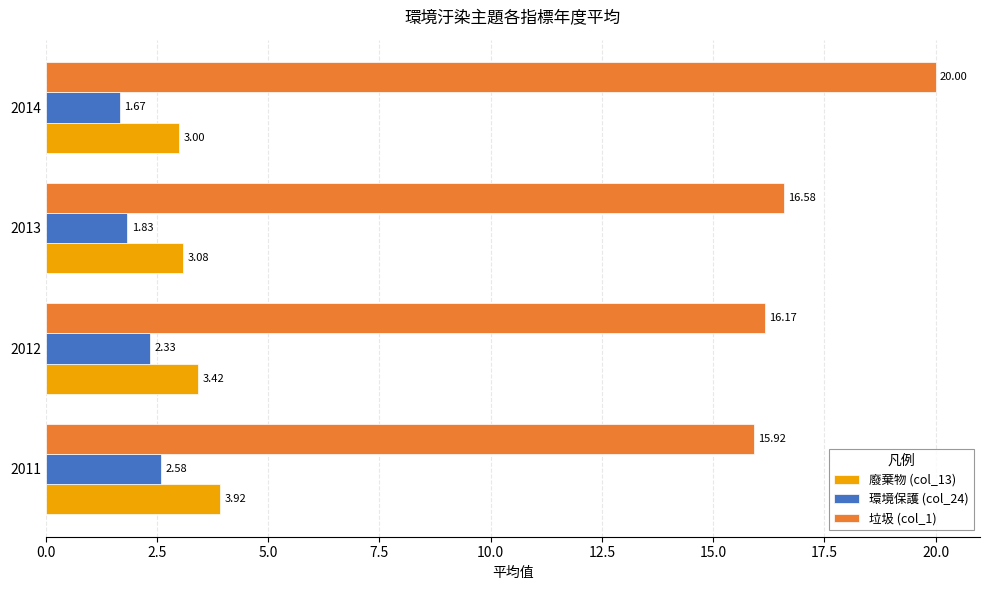

Which series has the largest total across all categories?

垃圾 (col_1)